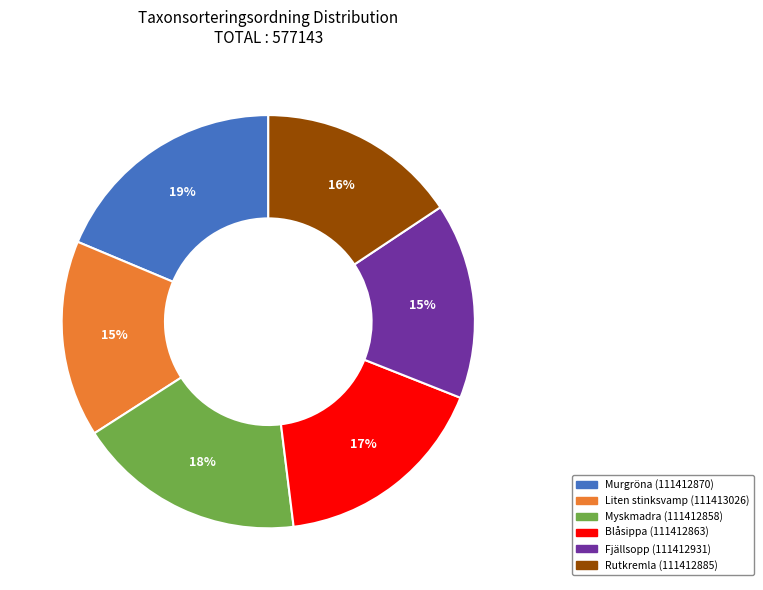

What is the largest slice in the pie chart?

Murgröna (111412870)